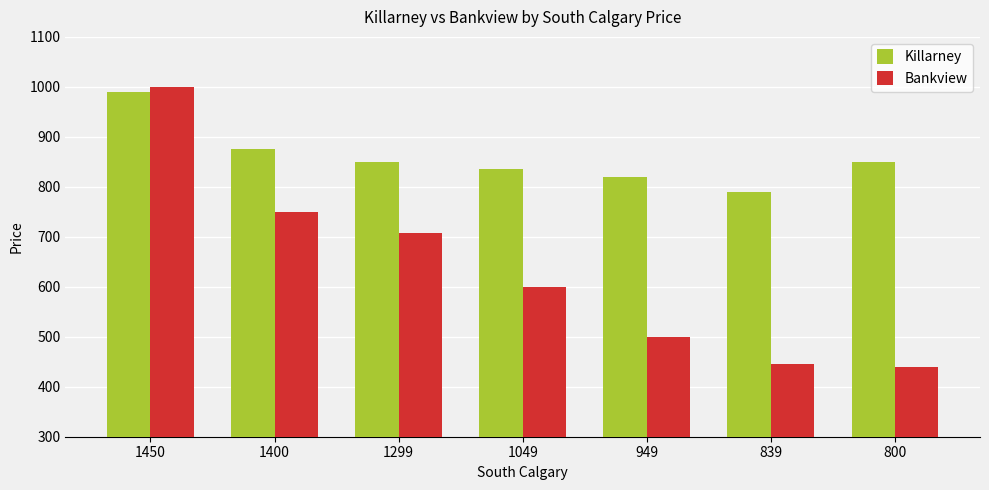

Rank the series by their average value, from lowest to highest.

Bankview, Killarney